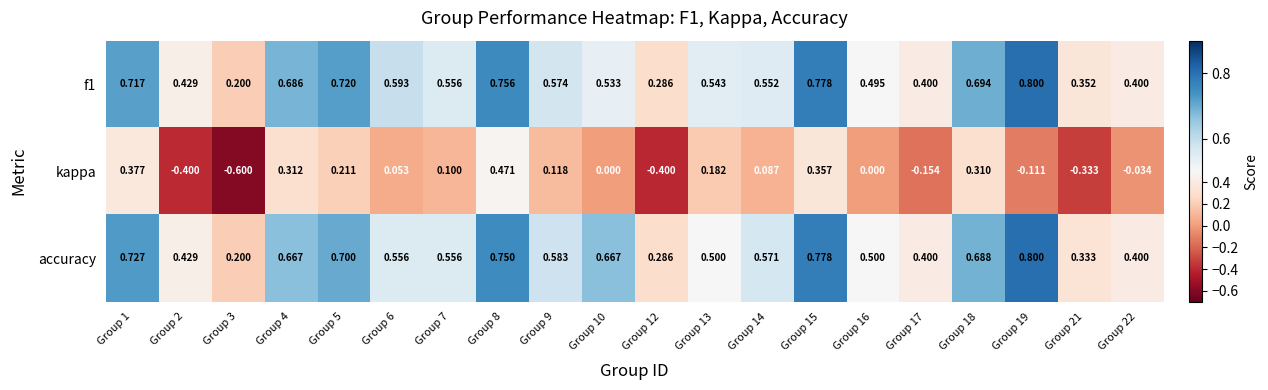

Between Group 12 and Group 18, which series saw the biggest shift?

kappa